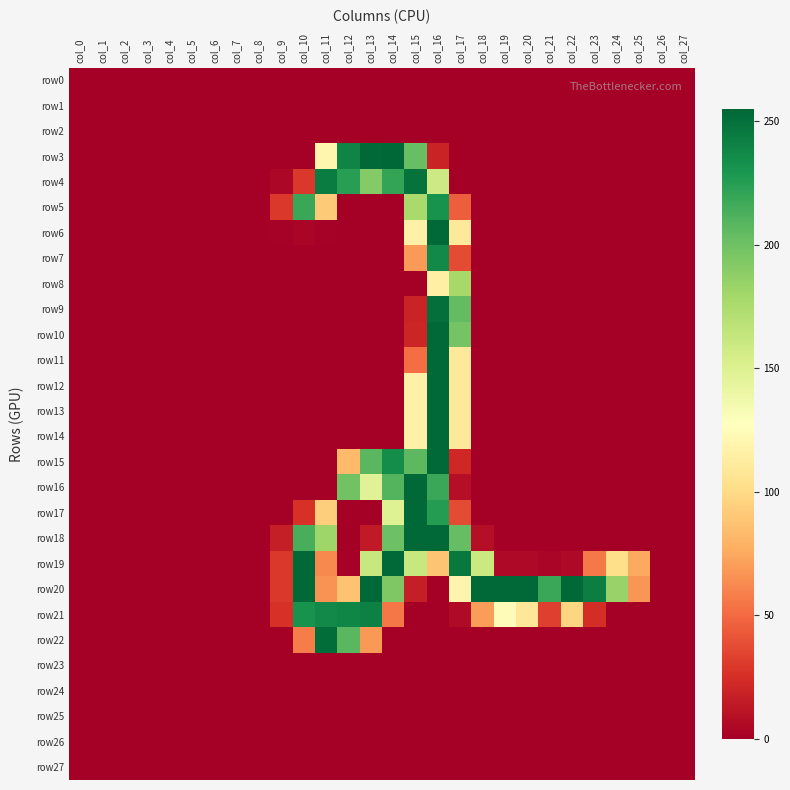

Between col_8 and col_9, which series saw the biggest shift?

row5